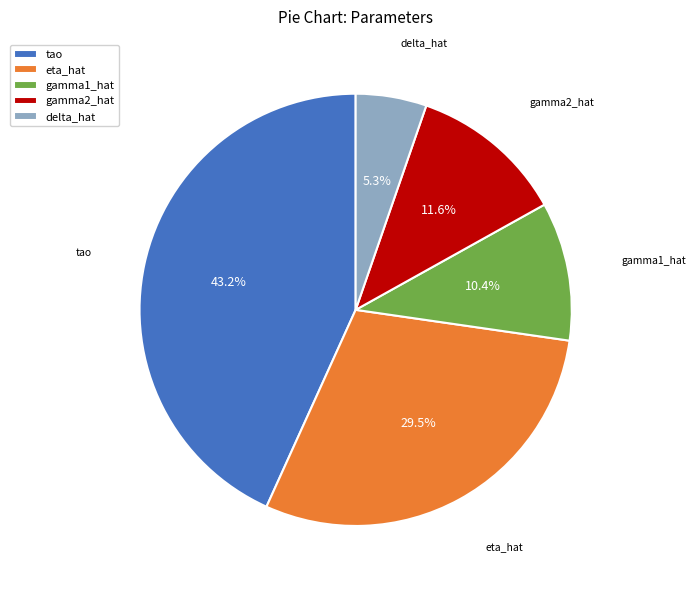

How many slices are in this pie chart?

5